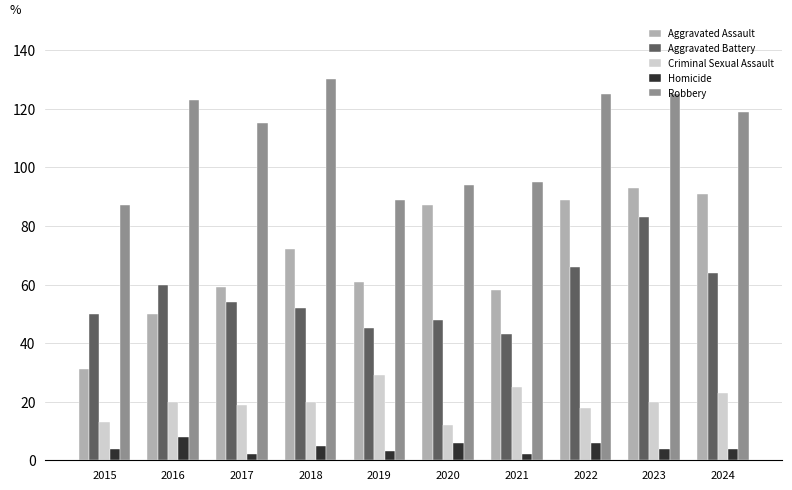

Is it true that Criminal Sexual Assault equals 51 at 2019?

False